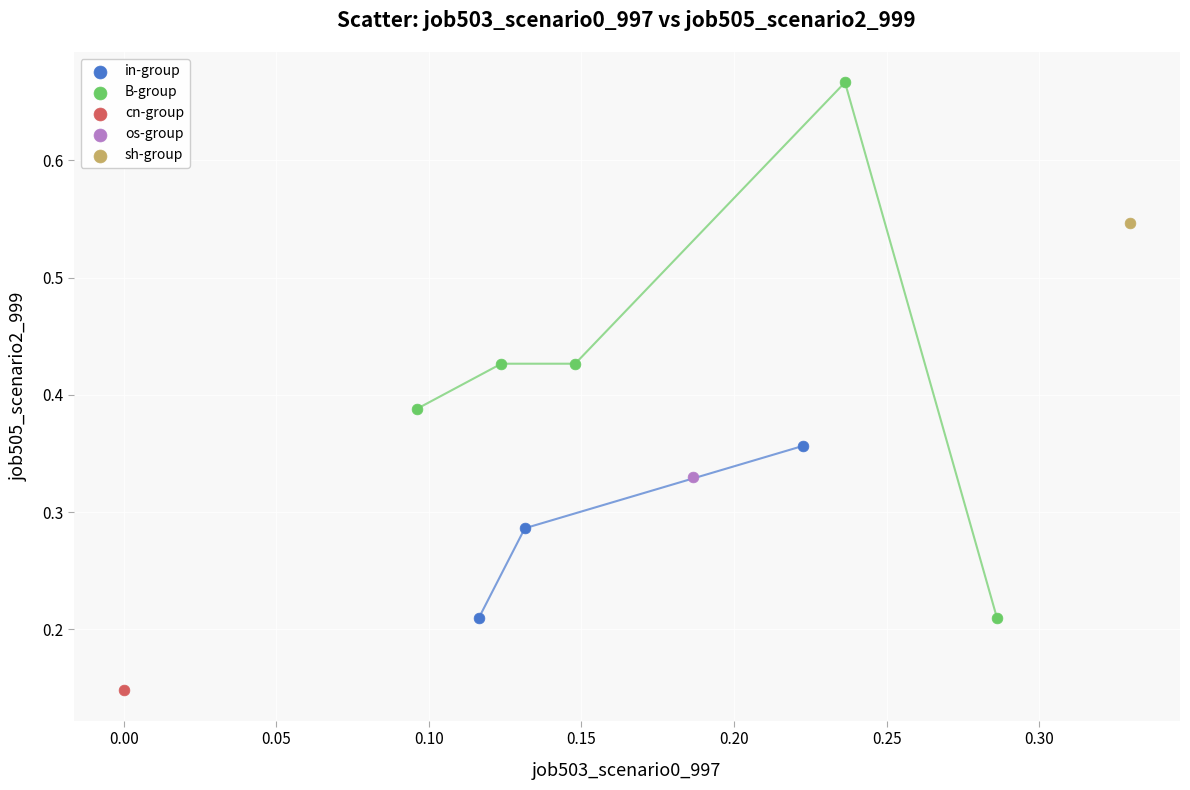

Which series contains the lowest Y value?

cn-group